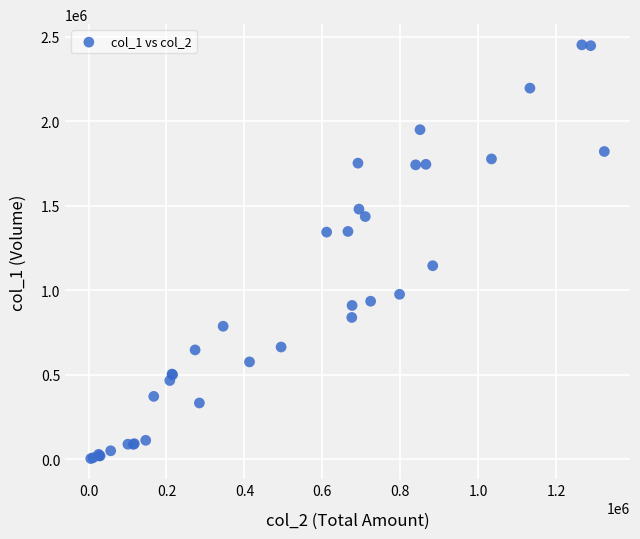

What Y value in the scatter plot is closest to 1229000?

1146000